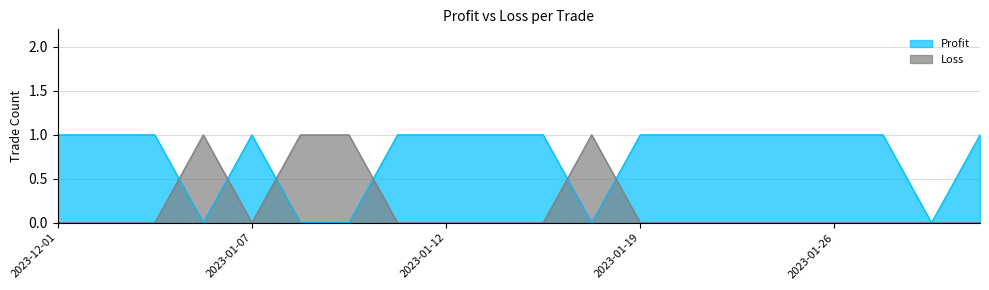

Which series has the largest total across all categories?

Profit